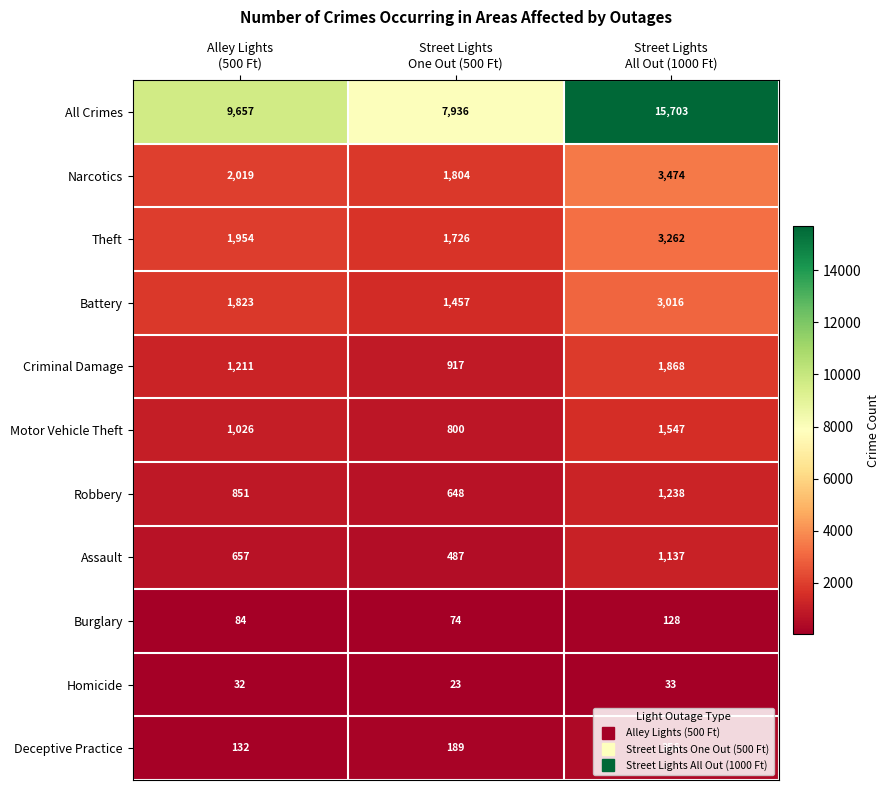

List the series in order of their peak value, highest first.

All Crimes, Narcotics, Theft, Battery, Criminal Damage, Motor Vehicle Theft, Robbery, Assault, Deceptive Practice, Burglary, Homicide